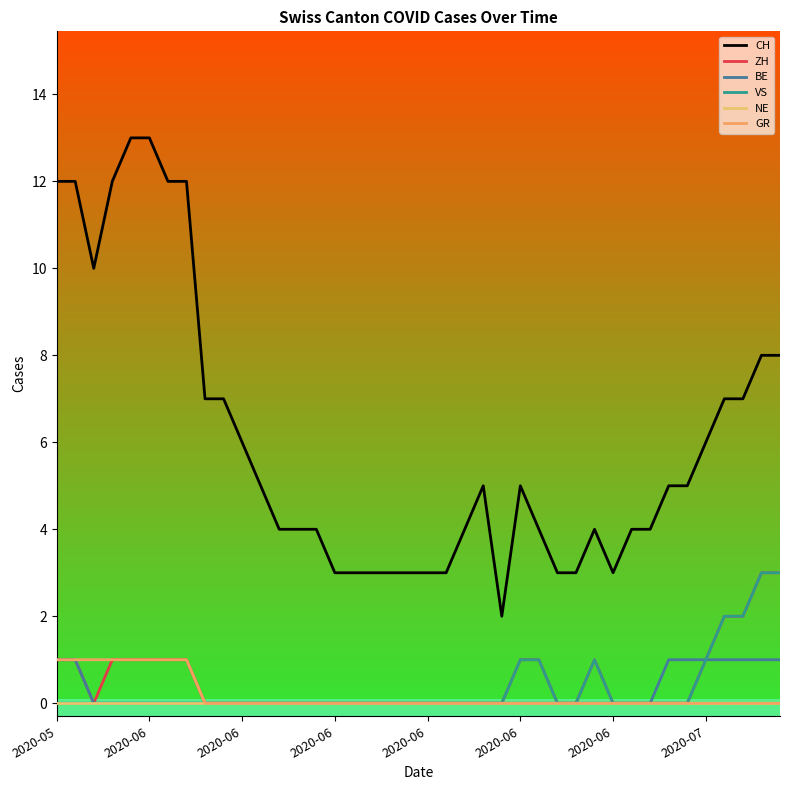

True or false: VS and ZH intersect in this chart.

False